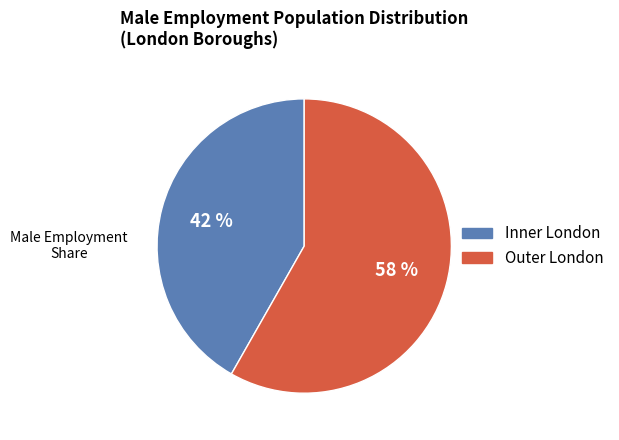

Does any single category account for the majority?

Yes